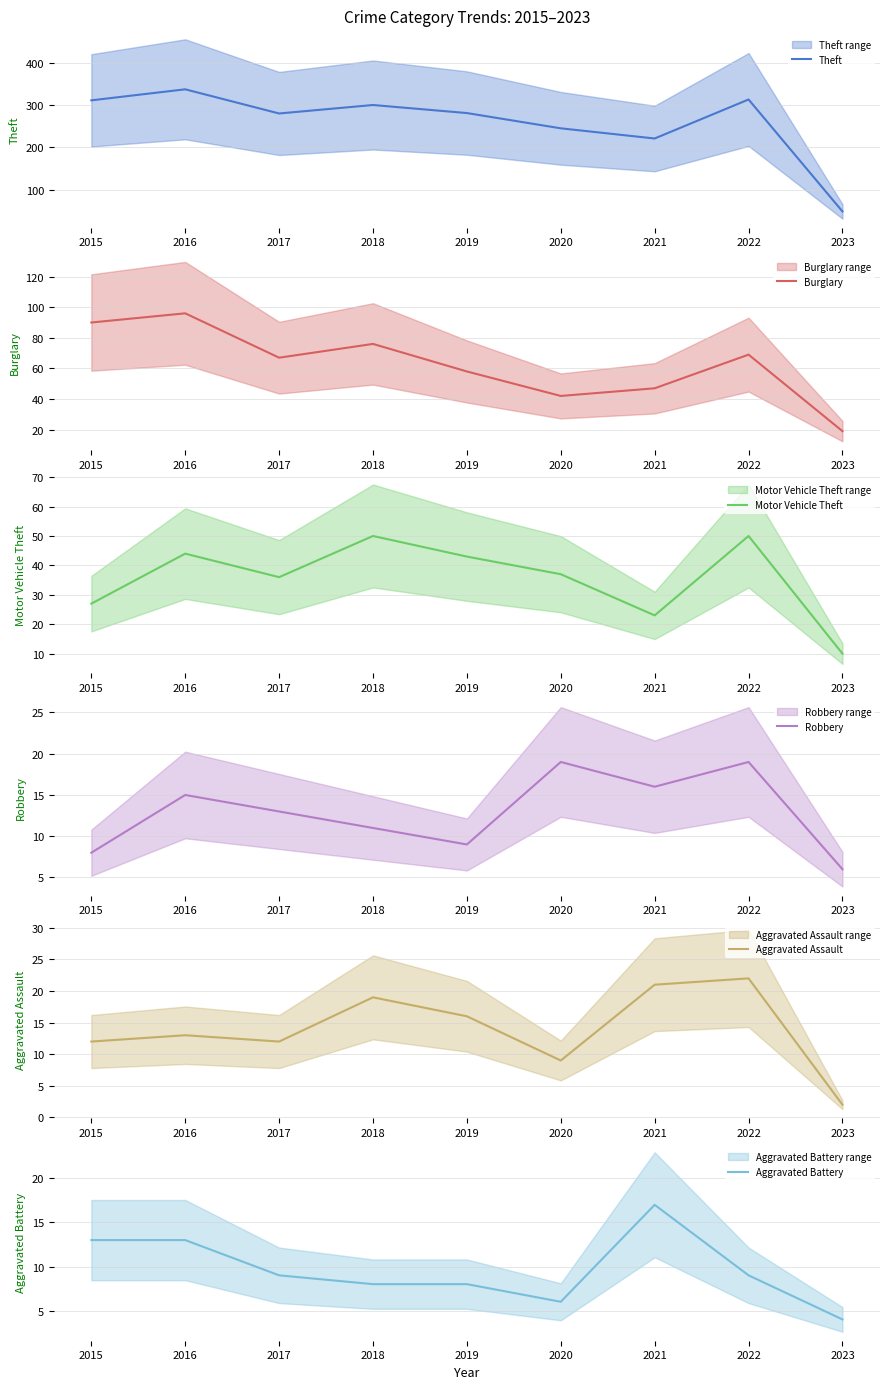

What value does the Theft series have at 2020, to the nearest 5?

245